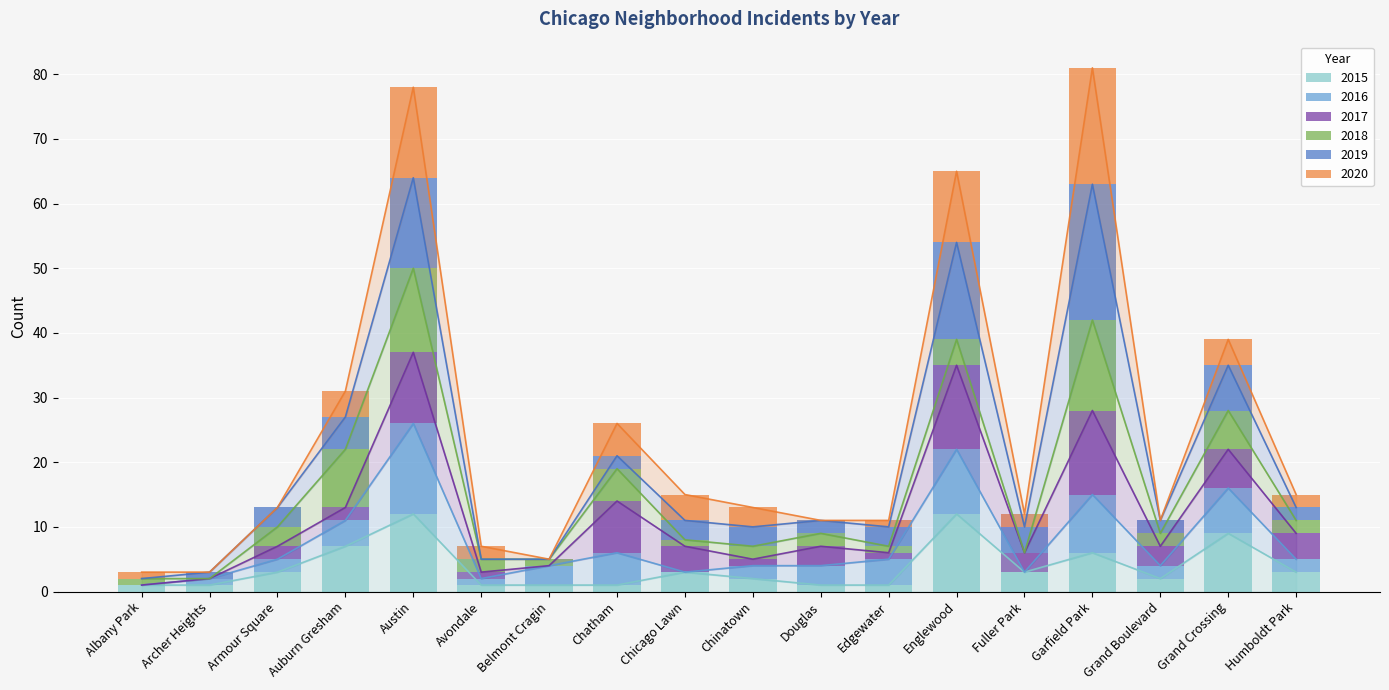

What position from the right is Armour Square?

16